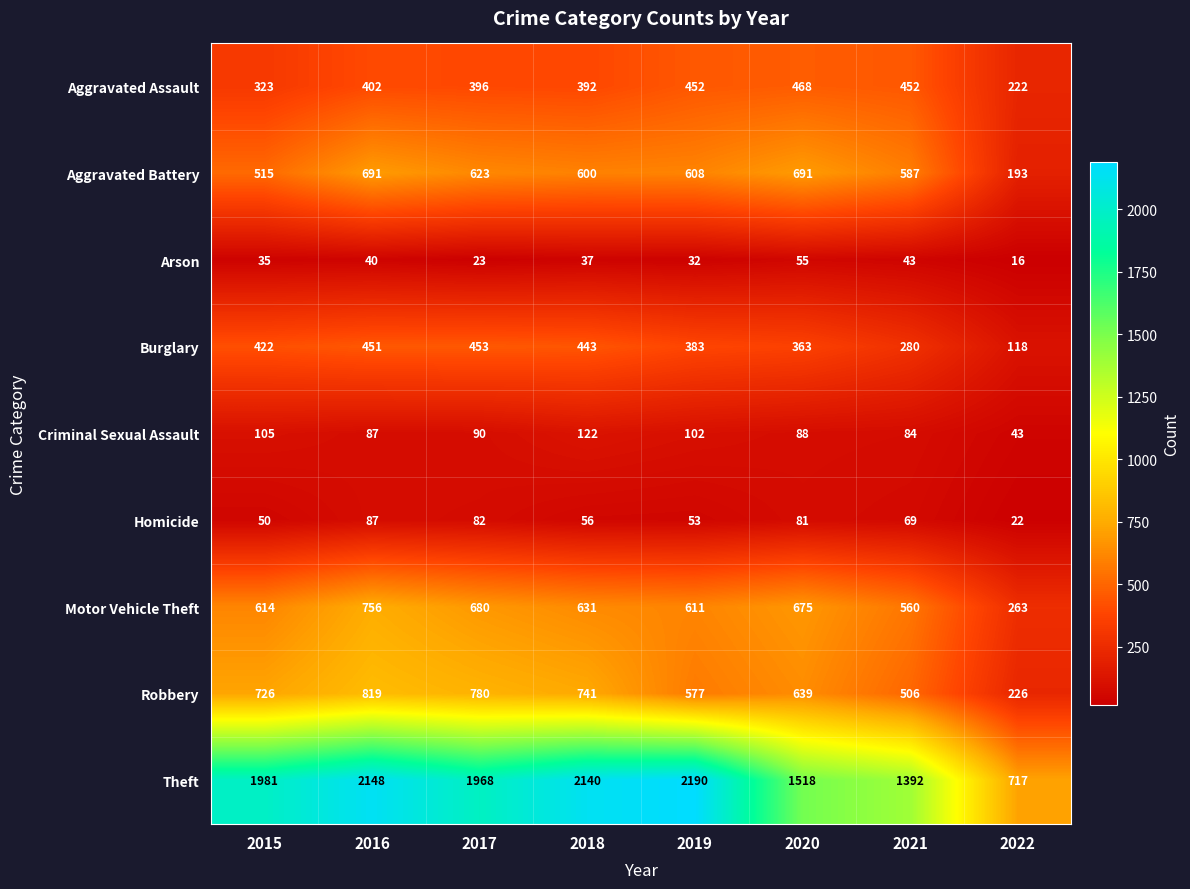

What is the approximate value of Robbery at 2021?

506